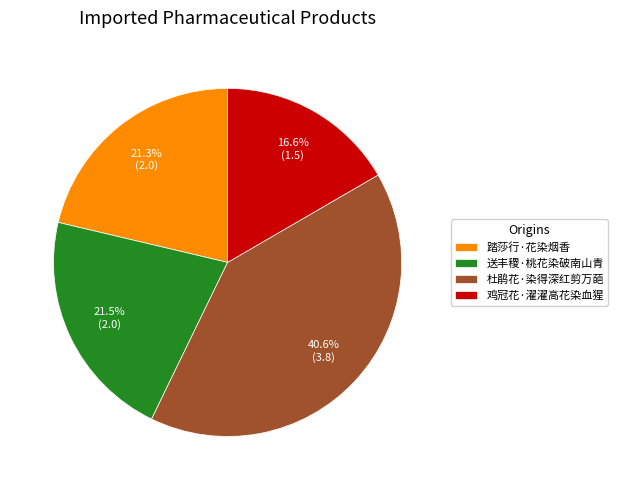

The 踏莎行·花染烟香 slice represents 21% of the pie. True or false?

True